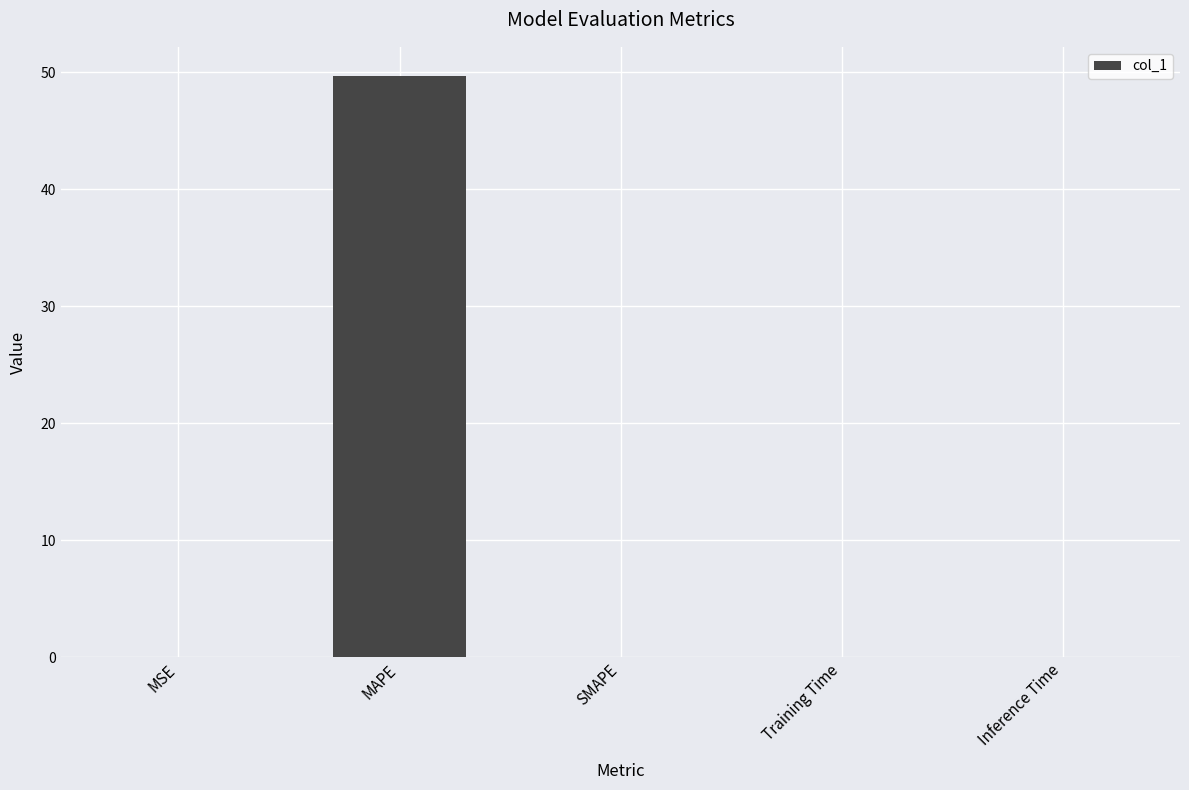

Between MAPE and Inference Time, which is larger?

MAPE